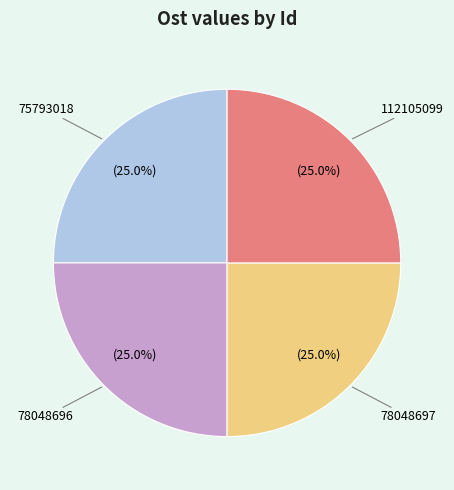

Does any single category account for the majority?

No